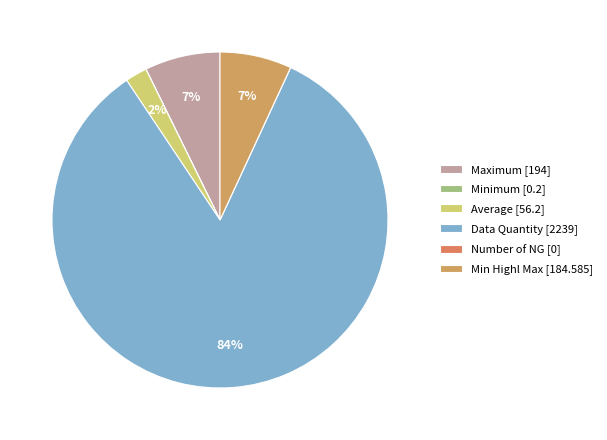

Which category accounts for the majority?

Data Quantity